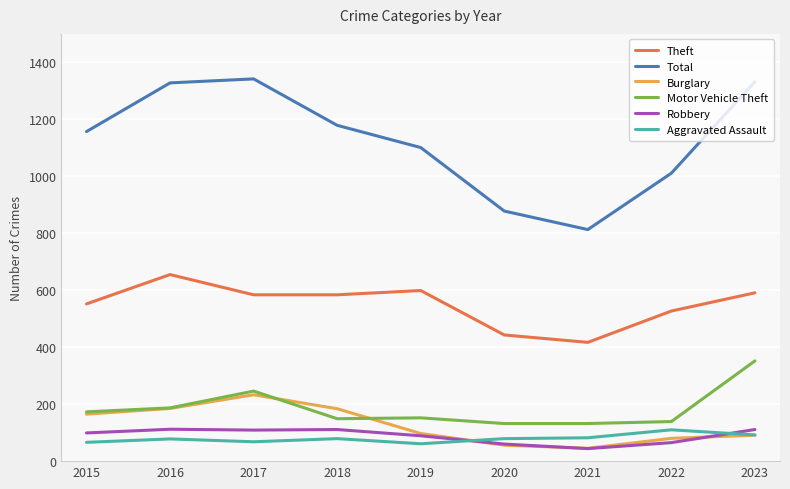

What is the difference between the highest and lowest values at 2020?

822